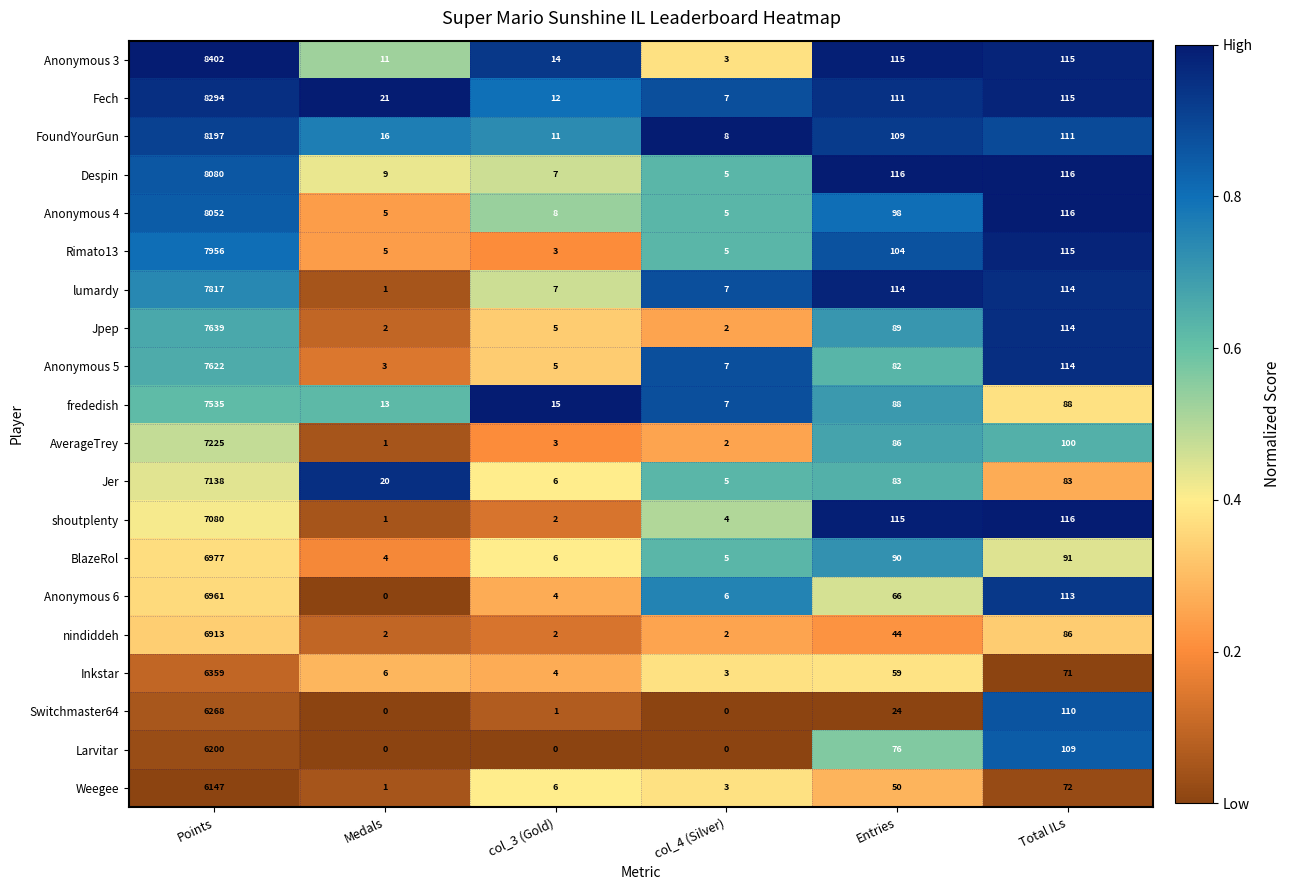

The value of Anonymous 5 at Entries is 34. True or false?

False